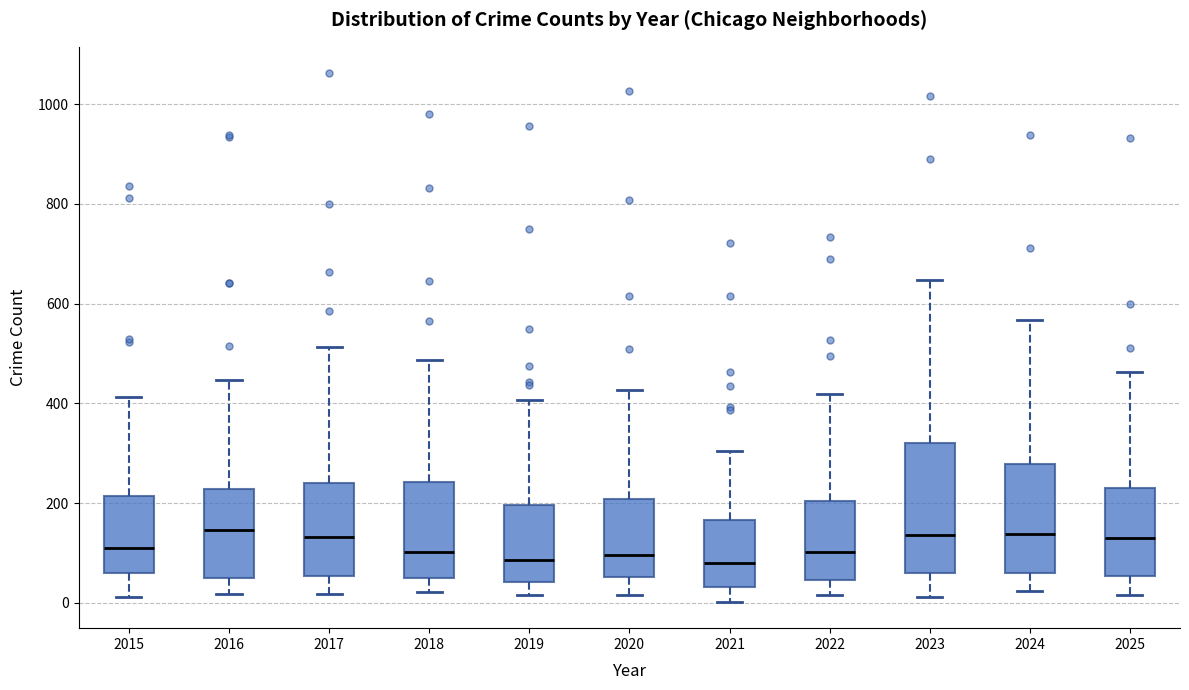

Reading left to right, transcribe this box plot: for each box, give where its median line is, the range the box spans, and where its two whiskers end, as read against the y-axis. The values are not printed on the chart, so give them approximately, as read against the axis.

2015: median 120, box 60 to 220, whiskers 20 to 420
2016: median 140, box 60 to 220, whiskers 20 to 440
2017: median 140, box 60 to 240, whiskers 20 to 520
2018: median 100, box 40 to 240, whiskers 20 to 480
2019: median 80, box 40 to 200, whiskers 20 to 400
2020: median 100, box 60 to 200, whiskers 20 to 420
2021: median 80, box 40 to 160, whiskers 0 to 300
2022: median 100, box 40 to 200, whiskers 20 to 420
2023: median 140, box 60 to 320, whiskers 20 to 640
2024: median 140, box 60 to 280, whiskers 20 to 560
2025: median 140, box 60 to 220, whiskers 20 to 460